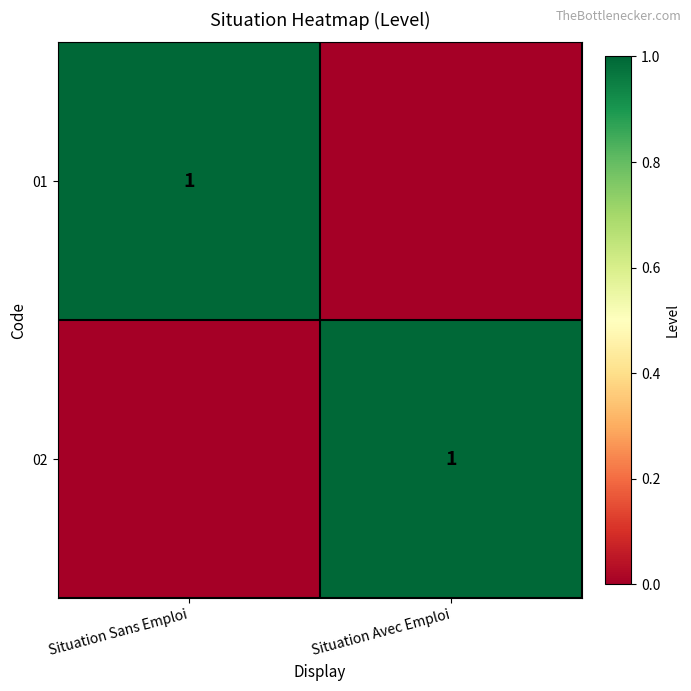

The 01 series shows 0 at Situation Sans Emploi. True or false?

False